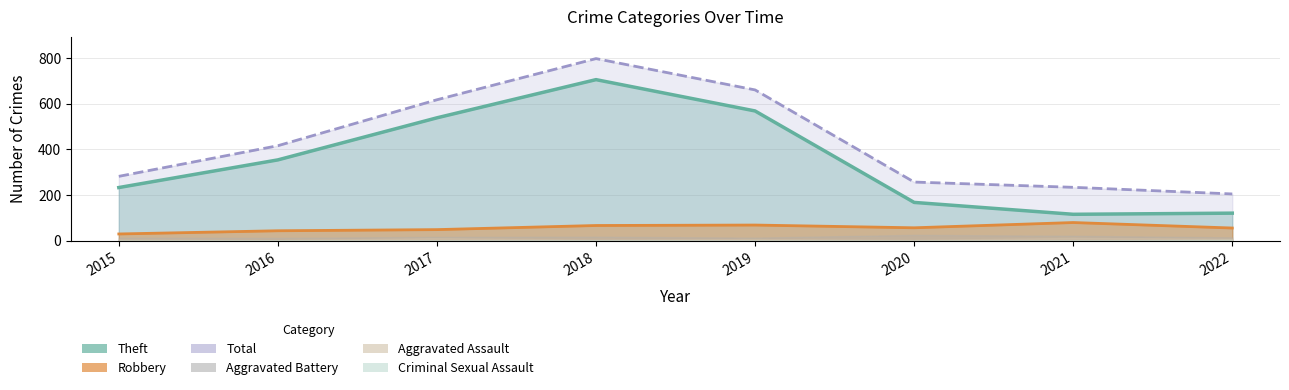

At which category is the sum across all series the highest?

2018